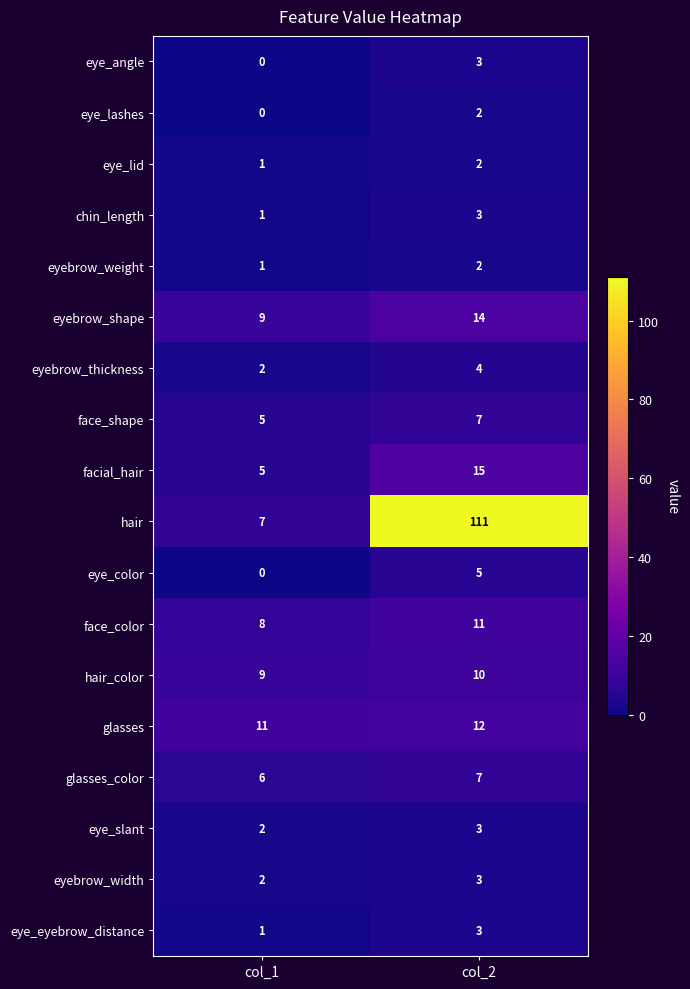

Which series changed the most between col_1 and col_2?

hair